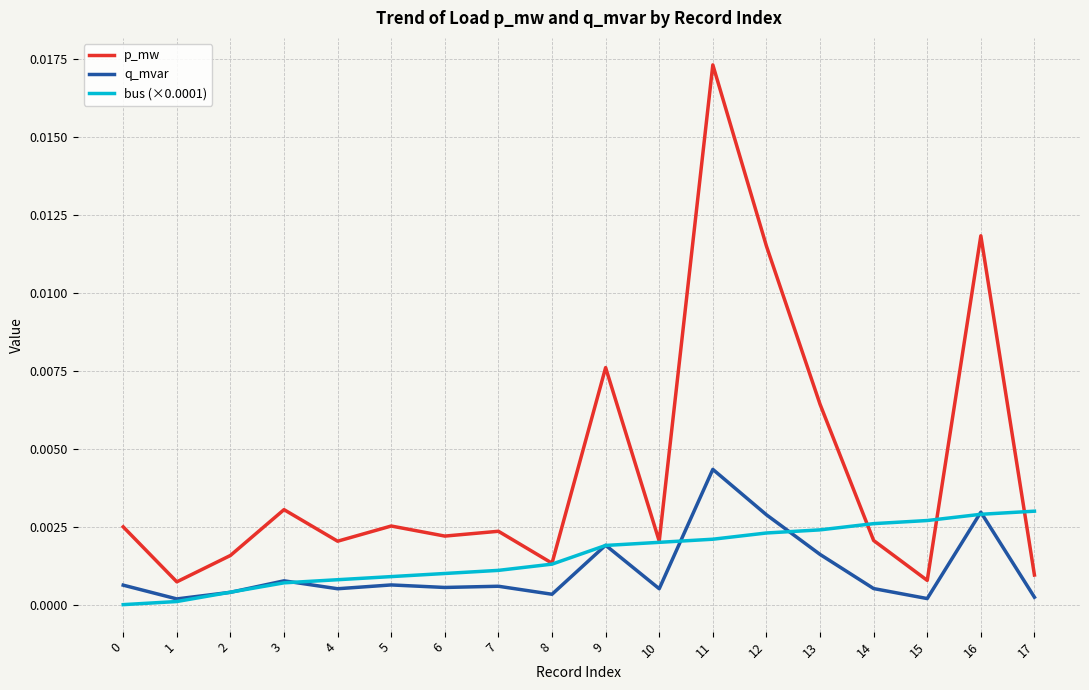

Does the chart display data point markers on the line(s)?

No